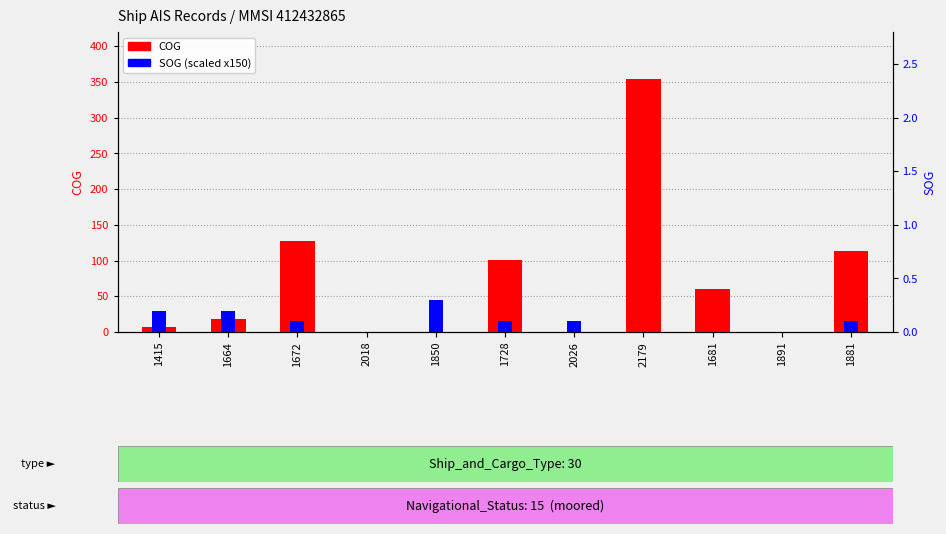

At which category is the sum across all series the highest?

2179